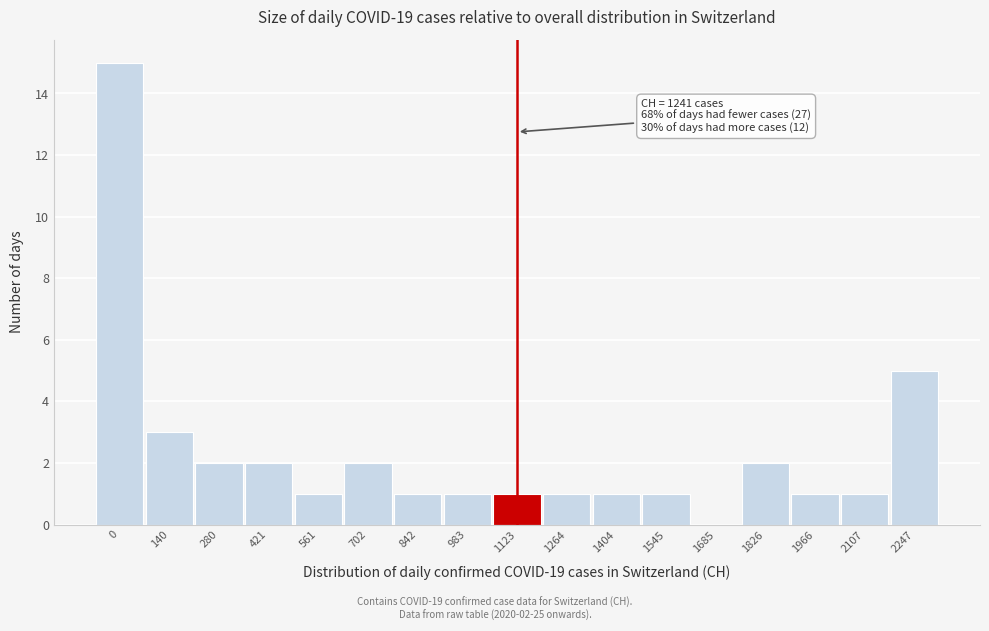

Reading left to right, transcribe all the data shown in this chart.

0=15	140=3	280=2	421=2	561=1	702=2	842=1	983=1	1123=1	1264=1	1404=1	1545=1	1685=0	1826=2	1966=1	2107=1	2247=5